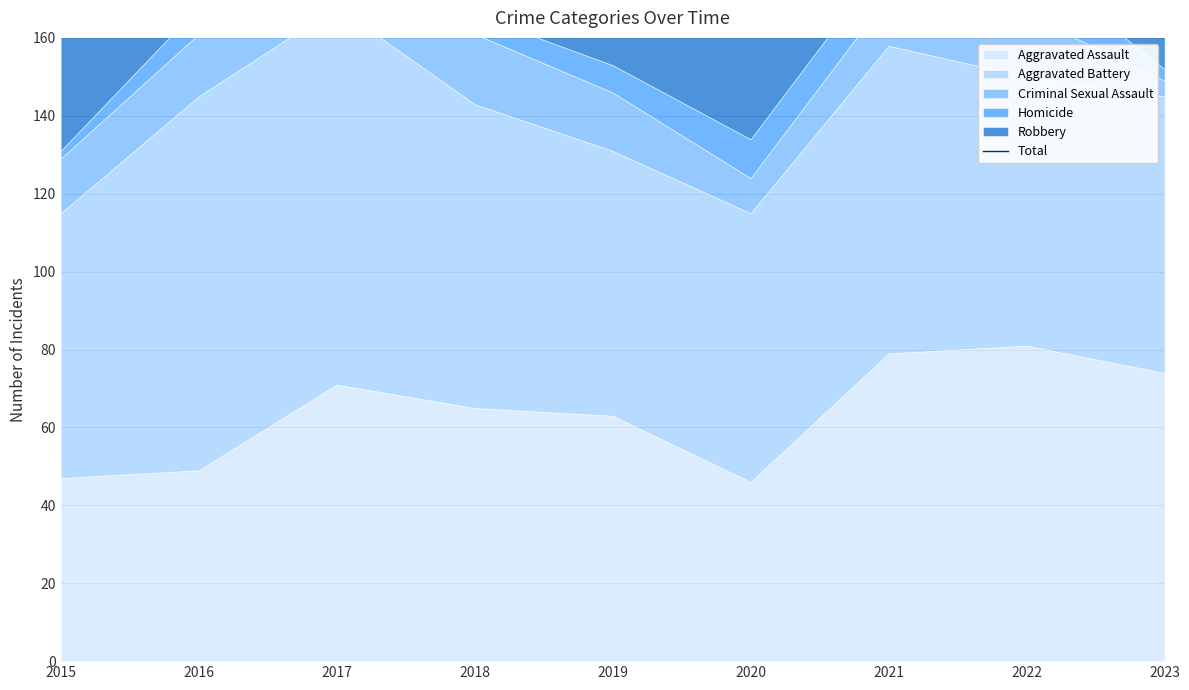

At which category does the data reach its first local valley?

2020